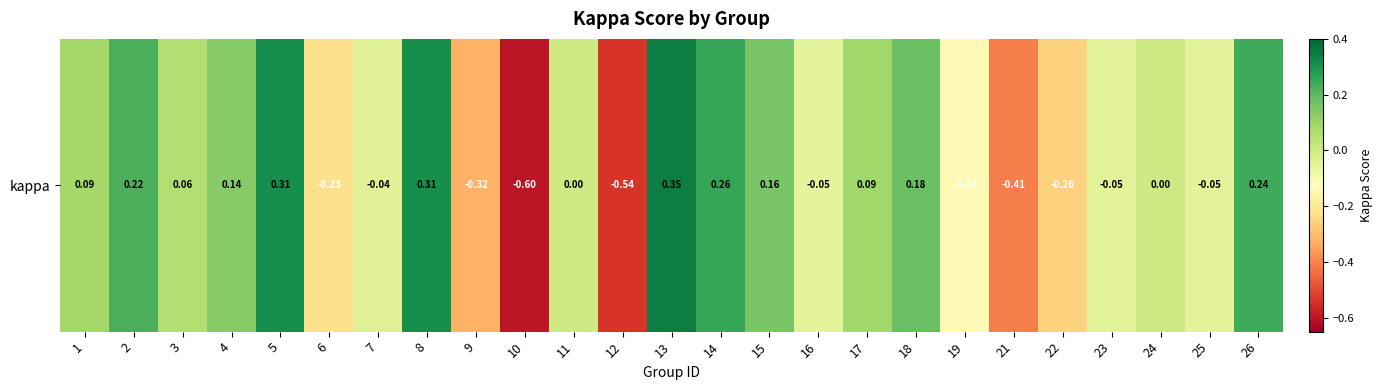

How many negative values are there?

11